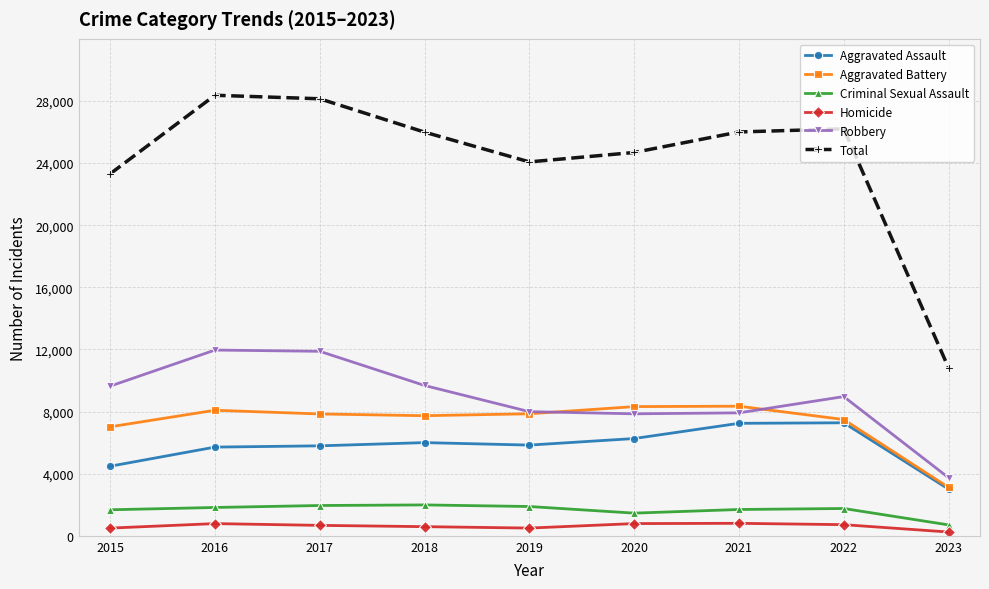

What is the spread (max minus min) of values at 2016?

27581